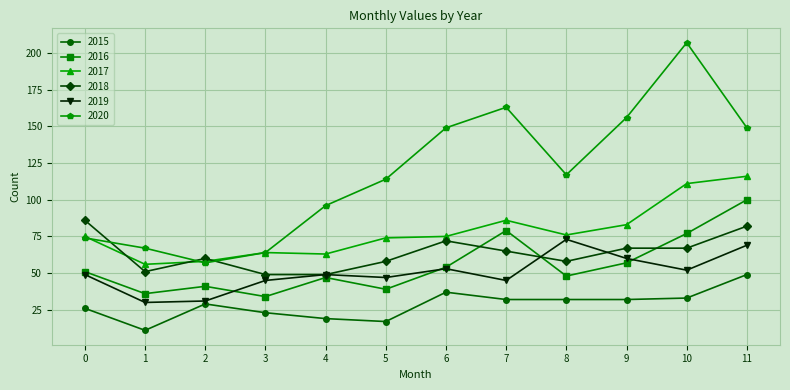

True or false: 2020 and 2016 cross at least once.

False